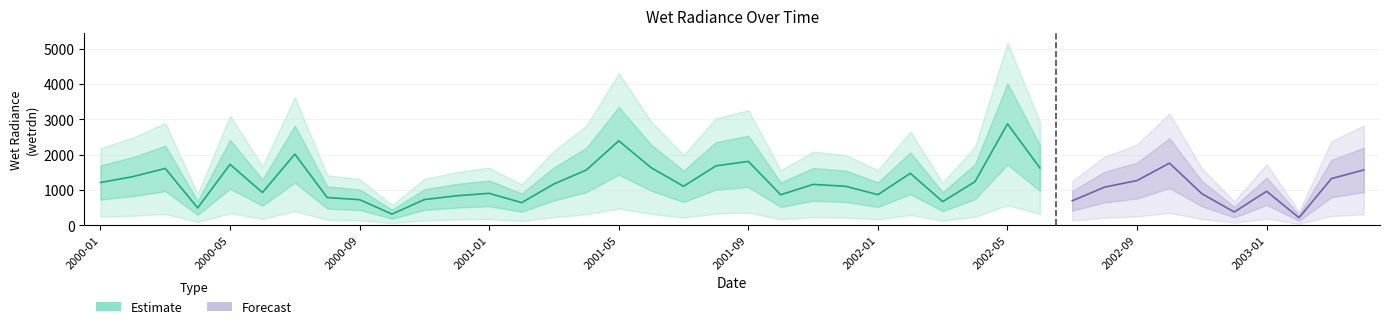

What is the difference between the maximum and minimum values?

2654.8